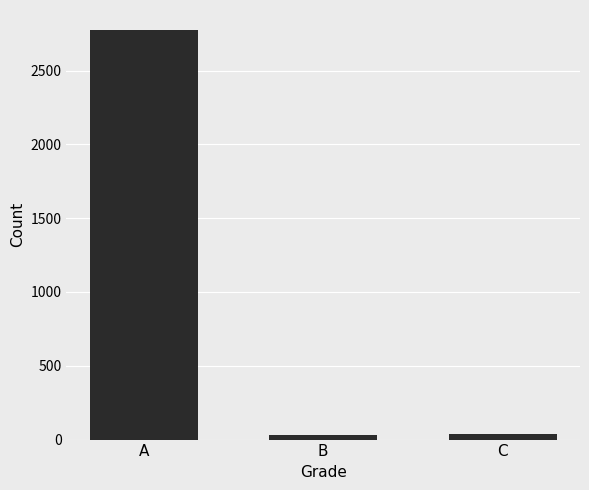

What is the greatest value displayed?

2772